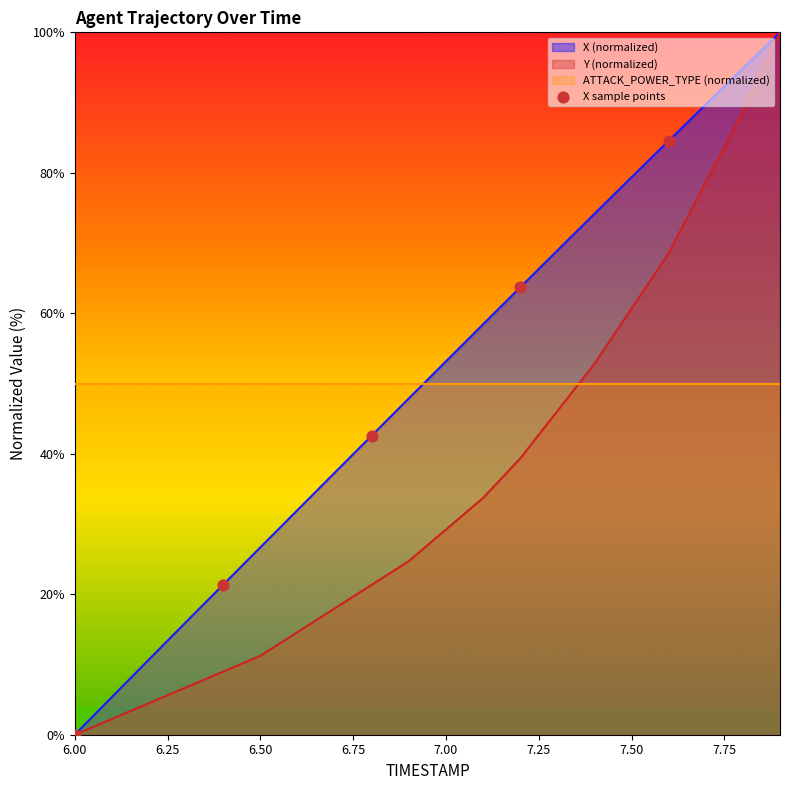

The X (normalized) series shows 125.5 at 7.50. True or false?

False